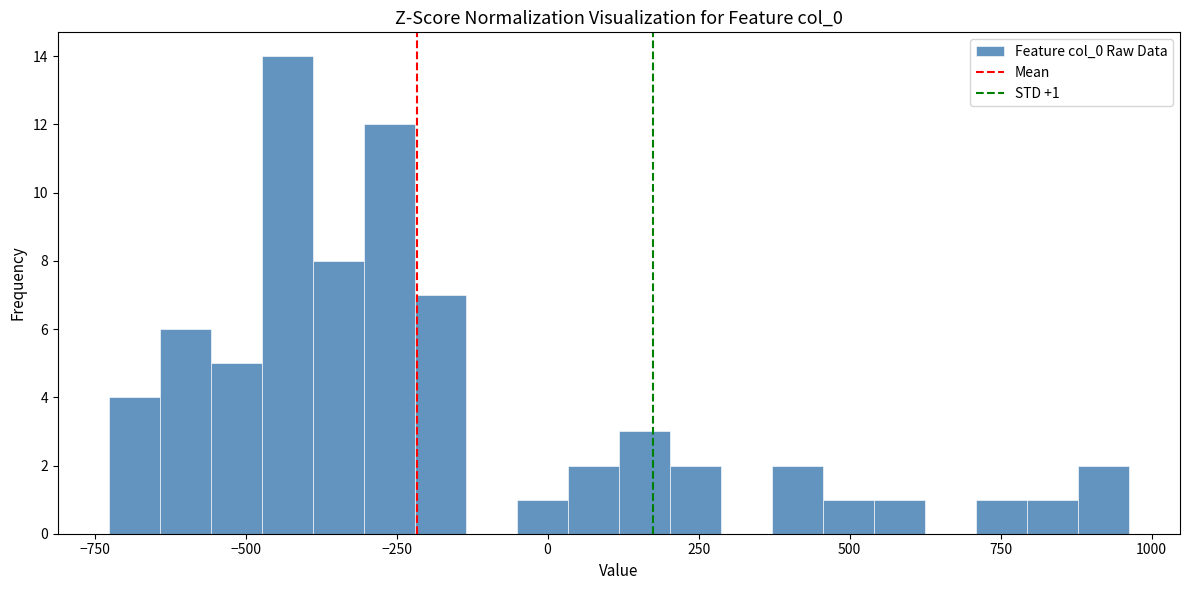

Read against the x-axis, roughly where is the centre of the tallest bar?

-450